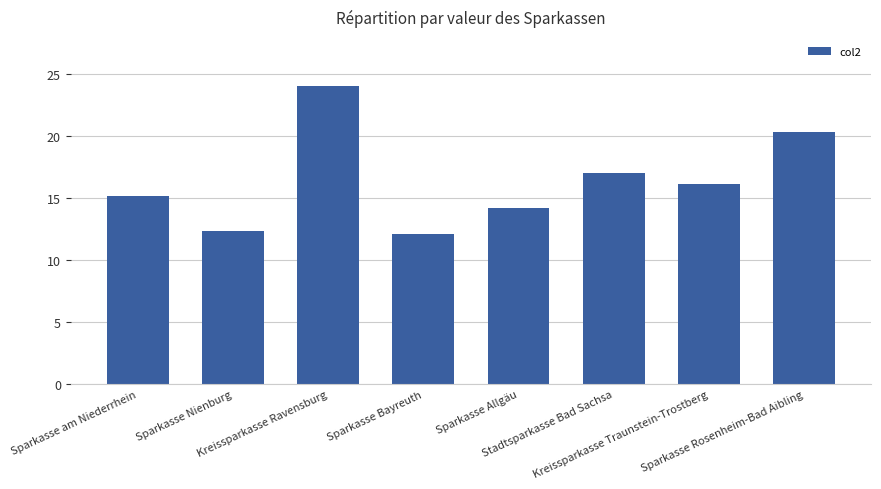

Where is the data nearest to the value 18?

Stadtsparkasse Bad Sachsa